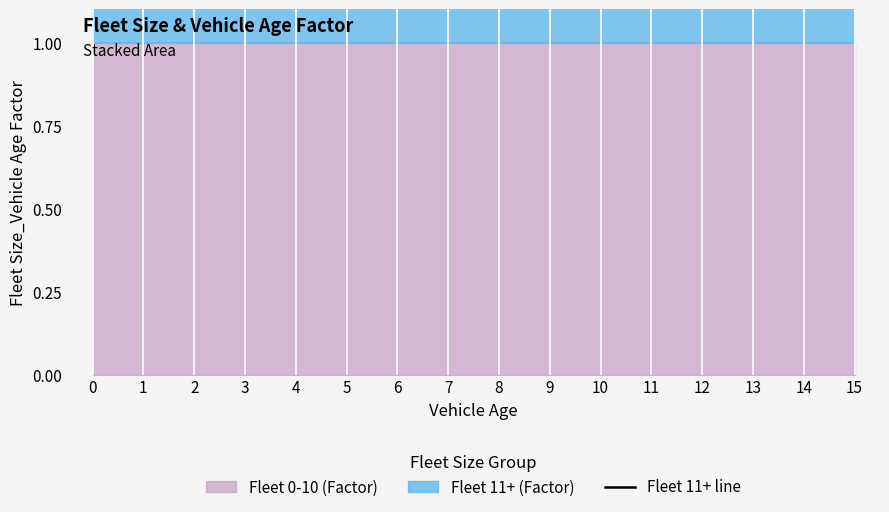

Rank the categories by value from highest to lowest.

0, 1, 2, 3, 4, 5, 6, 7, 8, 9, 10, 11, 12, 13, 14, 15